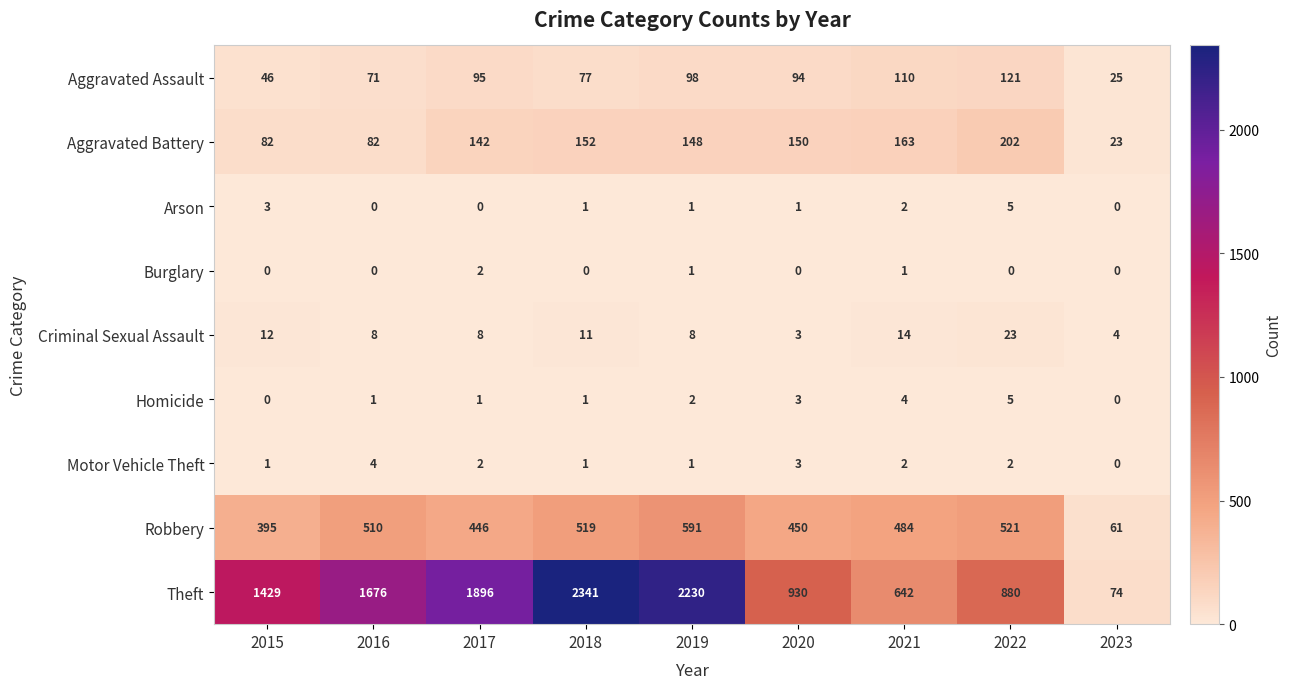

What is the difference between the maximum and minimum values in the Theft series?

2267